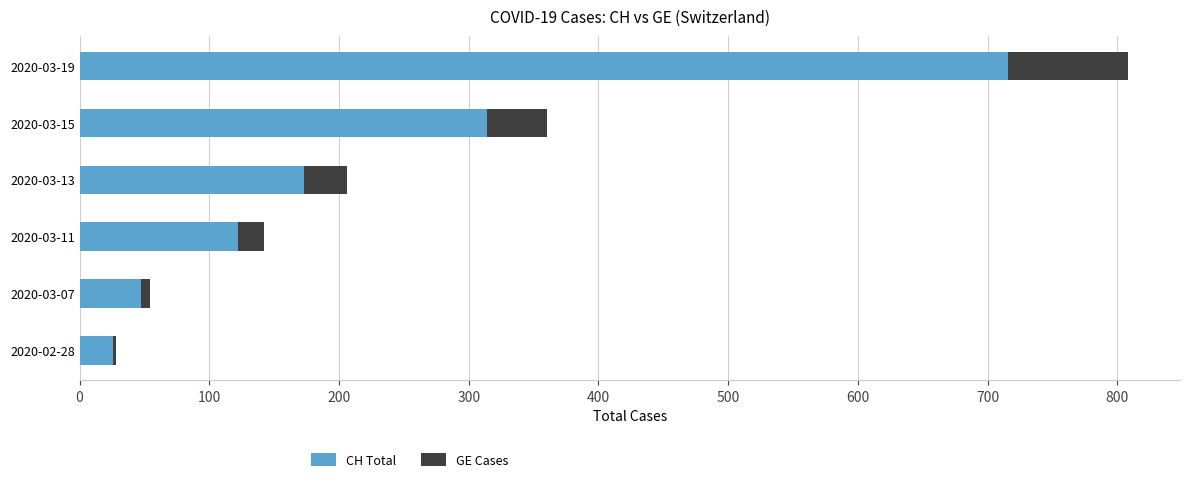

The value of CH Total at 2020-03-07 is 47. True or false?

True